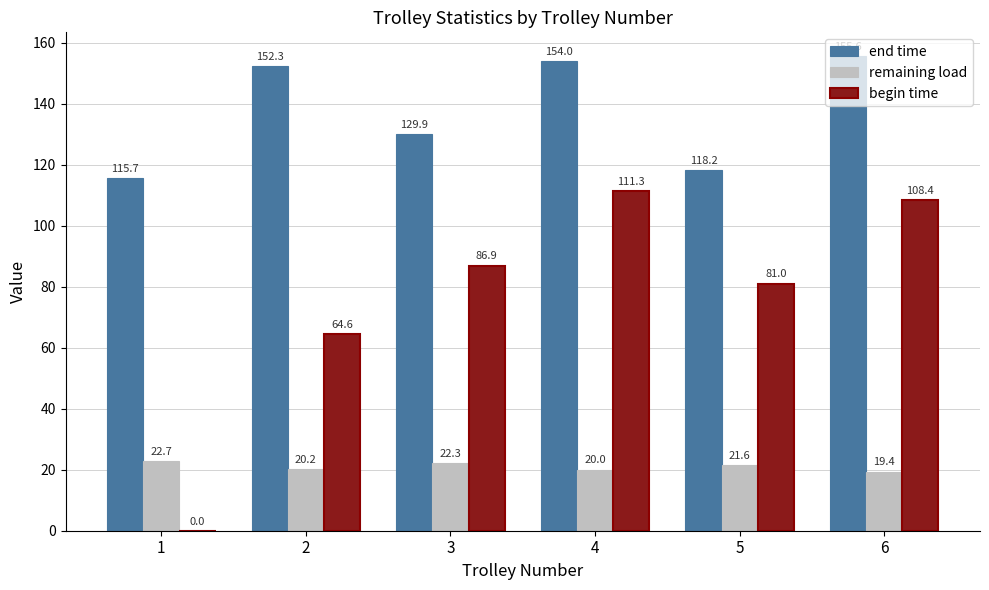

Reading left to right, list all the values displayed in this chart.

end time: 1=115.7	2=152.3	3=129.9	4=154.0	5=118.2	6=155.6
remaining load: 1=22.7	2=20.2	3=22.3	4=20.0	5=21.6	6=19.4
begin time: 1=0.0	2=64.6	3=86.9	4=111.3	5=81.0	6=108.4